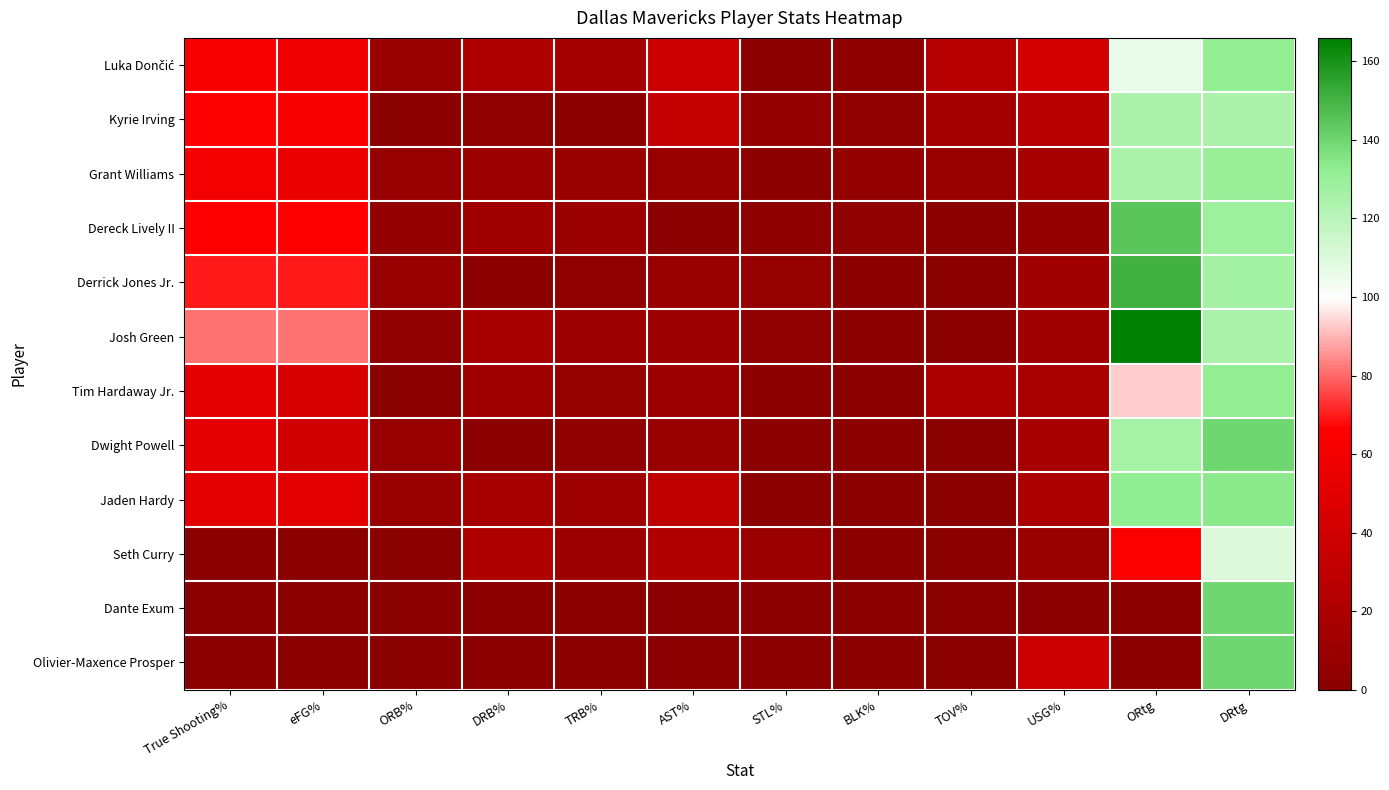

Rank the series by their maximum value, from lowest to highest.

Seth Curry, Kyrie Irving, Grant Williams, Luka Dončić, Tim Hardaway Jr., Jaden Hardy, Dwight Powell, Dante Exum, Olivier-Maxence Prosper, Dereck Lively II, Derrick Jones Jr., Josh Green